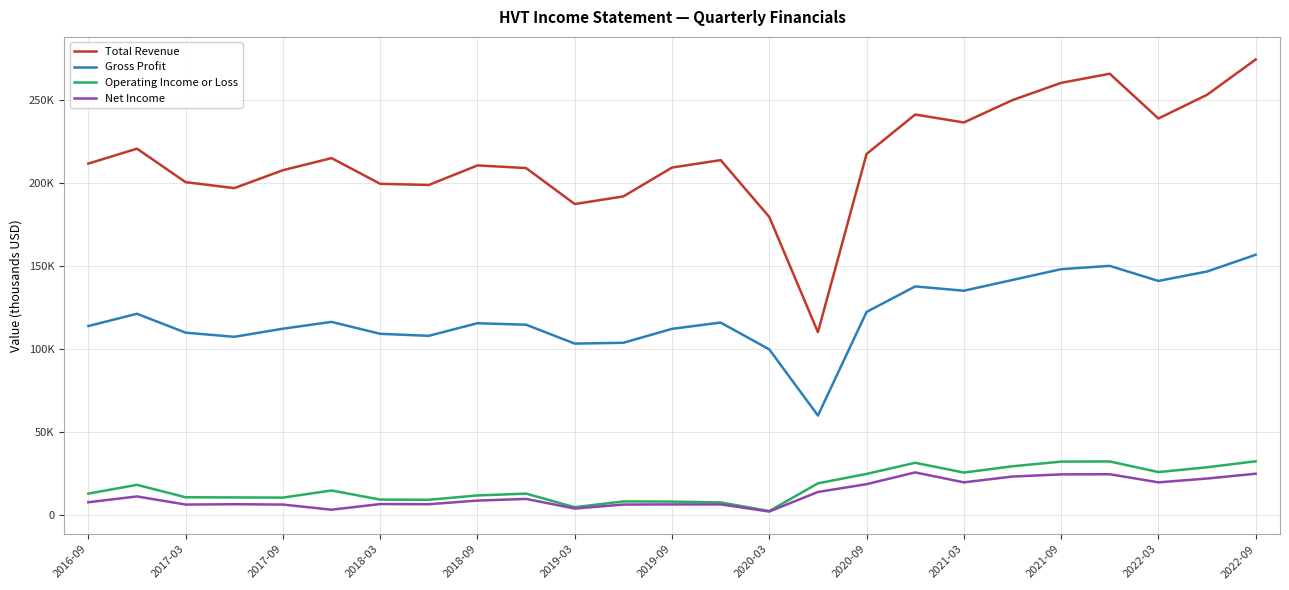

What are all the series names shown in the legend?

Total Revenue, Gross Profit, Operating Income or Loss, Net Income